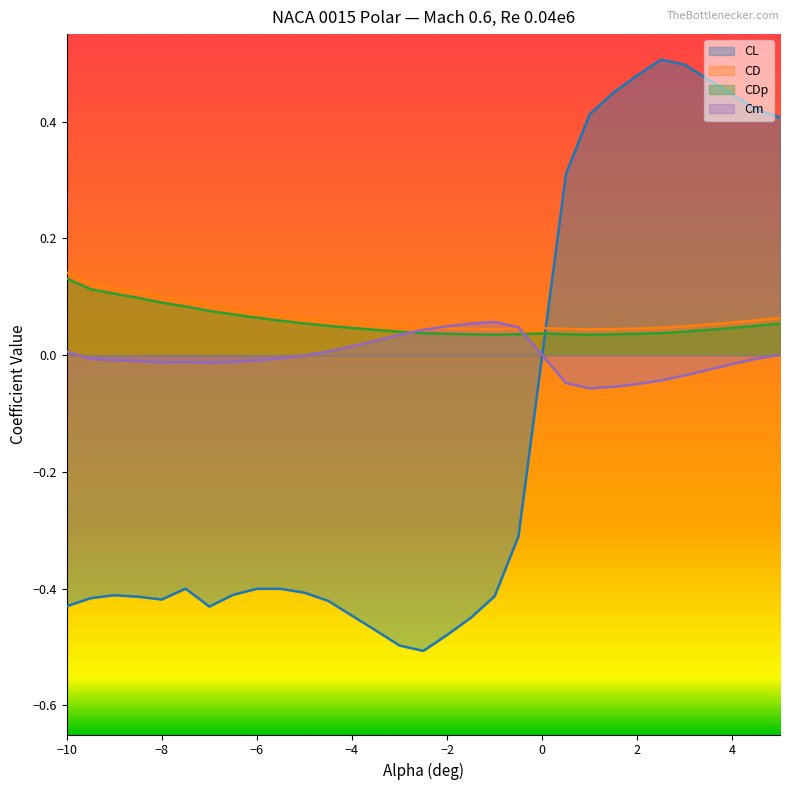

Is it true that CDp equals 0.1 at −6?

True